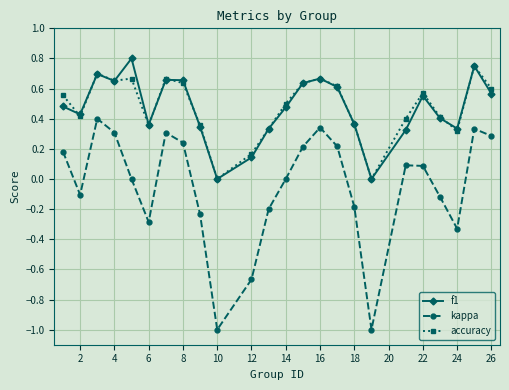

True or false: f1 has more than 0 interior local peaks.

True